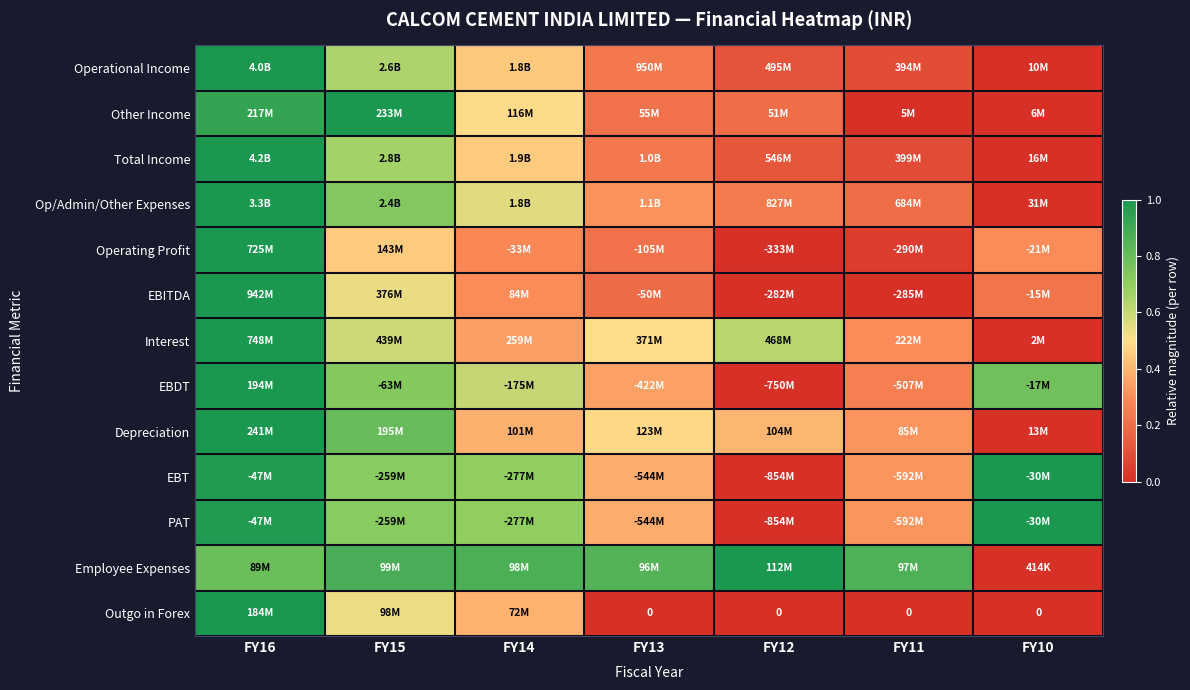

Count the number of data series in this chart.

13